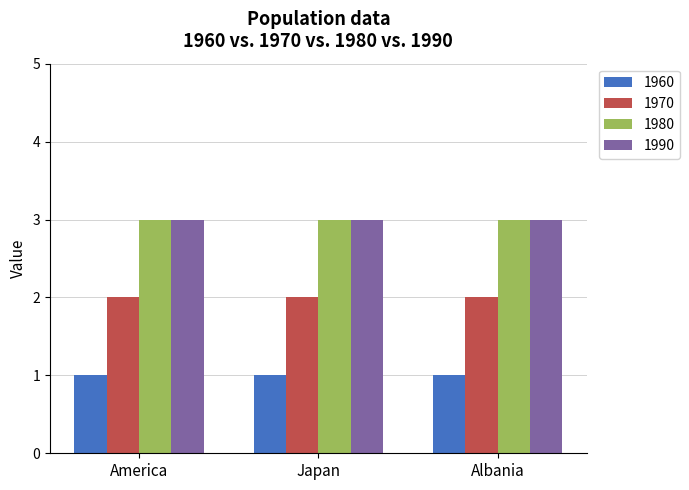

What are all the series names shown in the legend?

1960, 1970, 1980, 1990